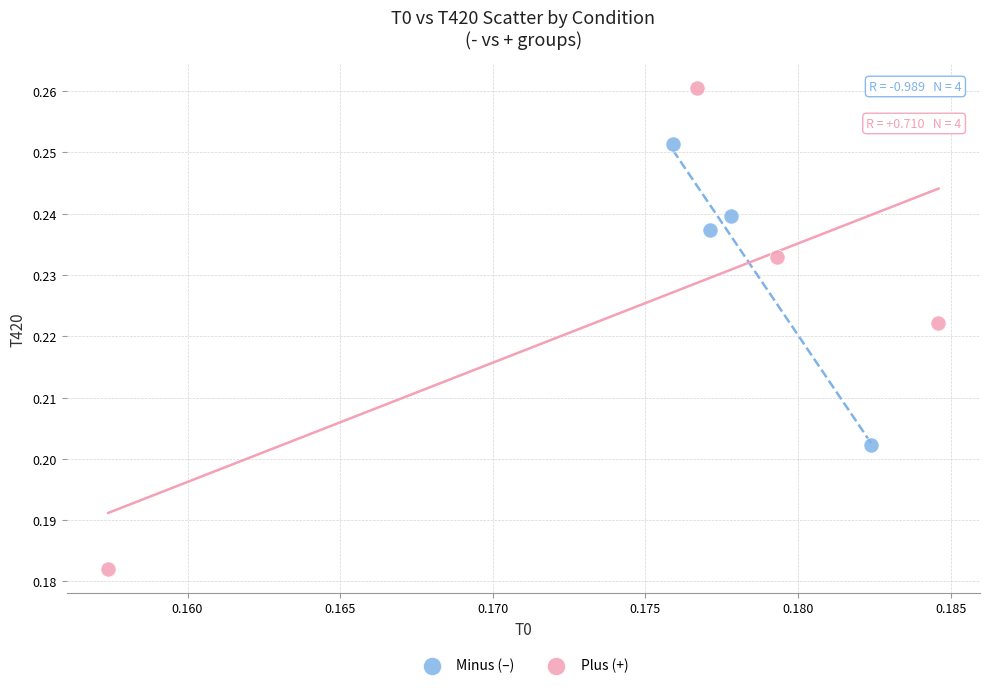

Which series contains the highest Y value?

Plus (+)